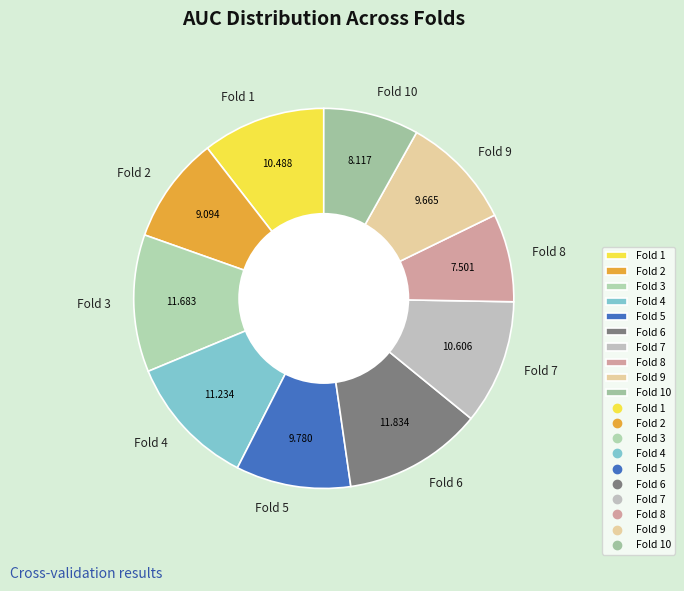

Is there a majority slice in this chart?

No